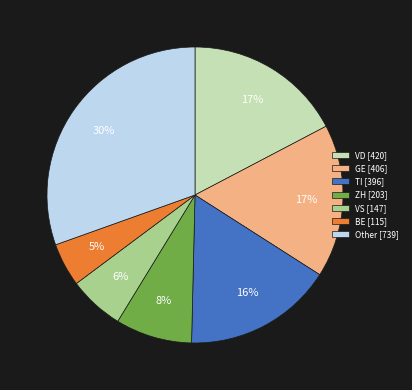

Which has a higher value, VS [147] or BE [115]?

VS [147]